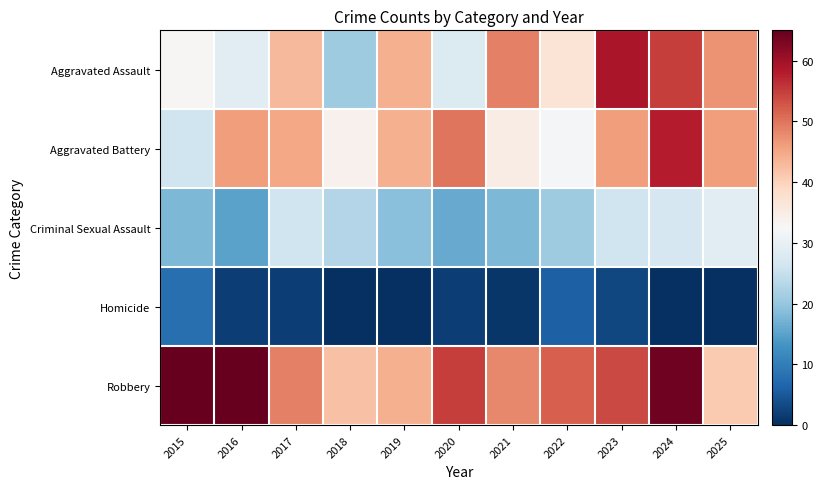

List the series in order of their peak value, lowest first.

Homicide, Criminal Sexual Assault, Aggravated Battery, Aggravated Assault, Robbery